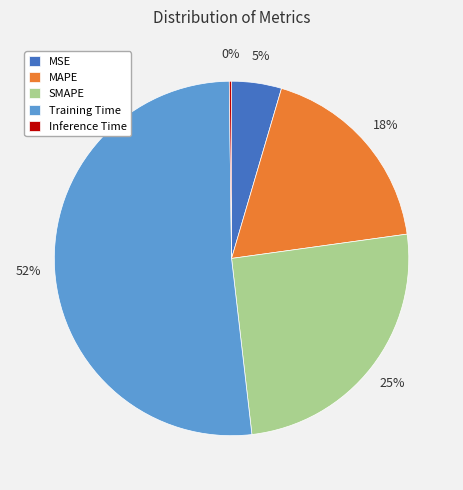

Which slice is the largest?

Training Time